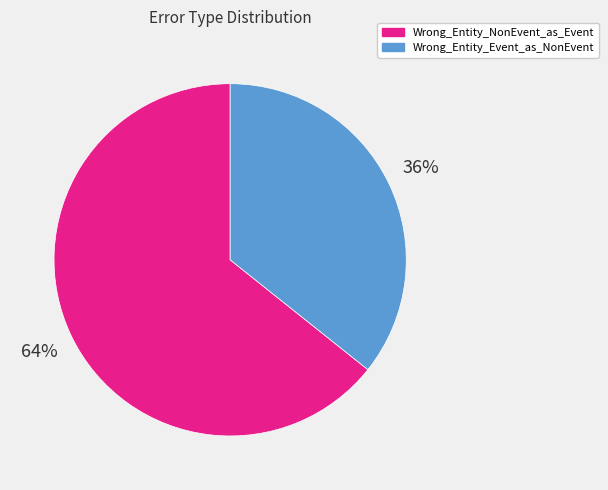

Is it true that Wrong_Entity_NonEvent_as_Event is 64% of the pie?

True